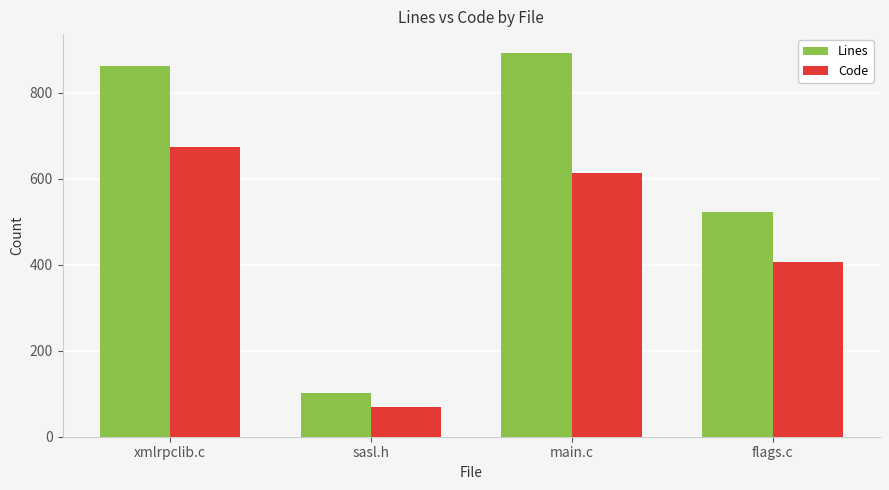

Which series has the widest spread of values?

Lines